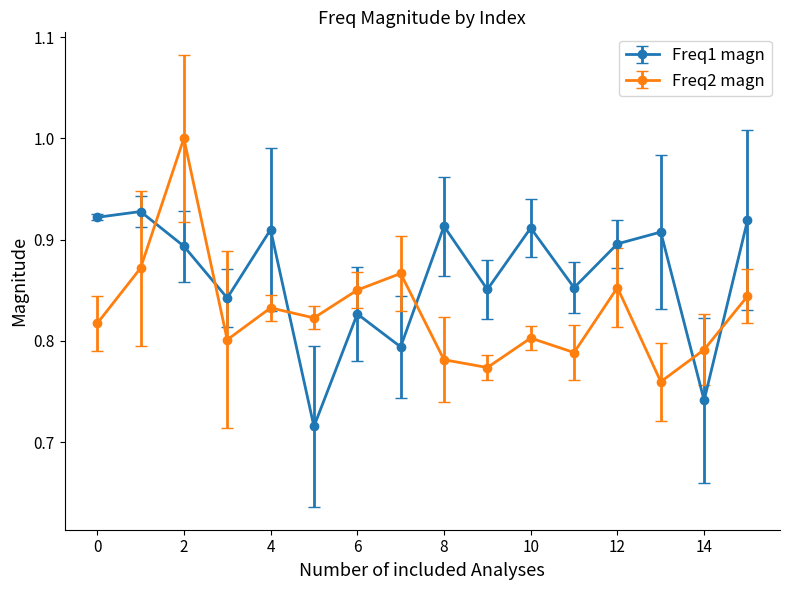

What are all the series names shown in the legend?

Freq1 magn, Freq2 magn